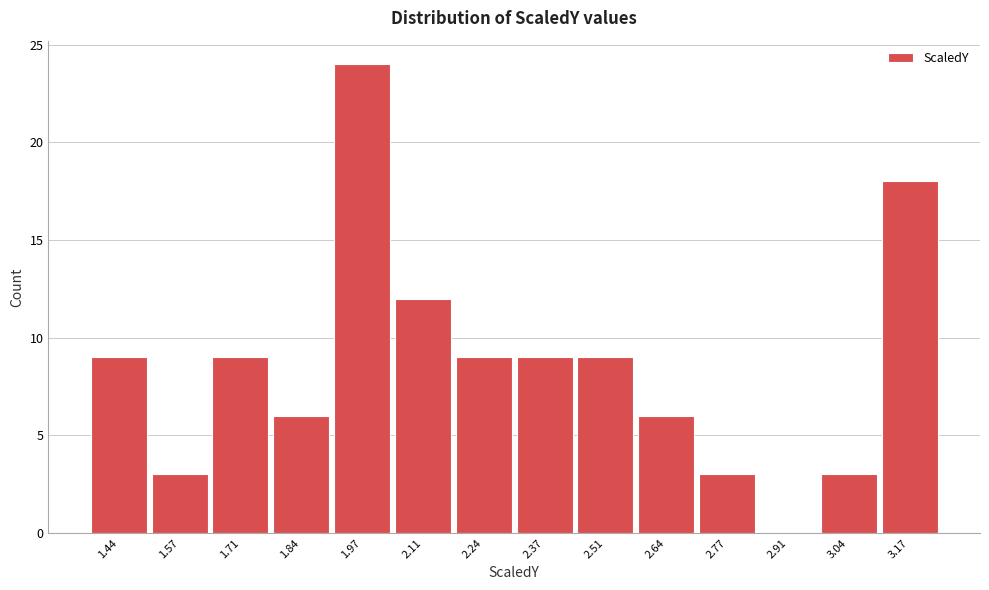

Which range on the x-axis has the tallest bar?

1.90 to 2.04